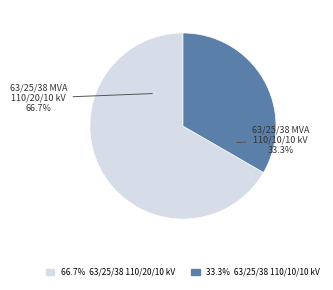

Is there any slice that represents more than half of the pie?

Yes